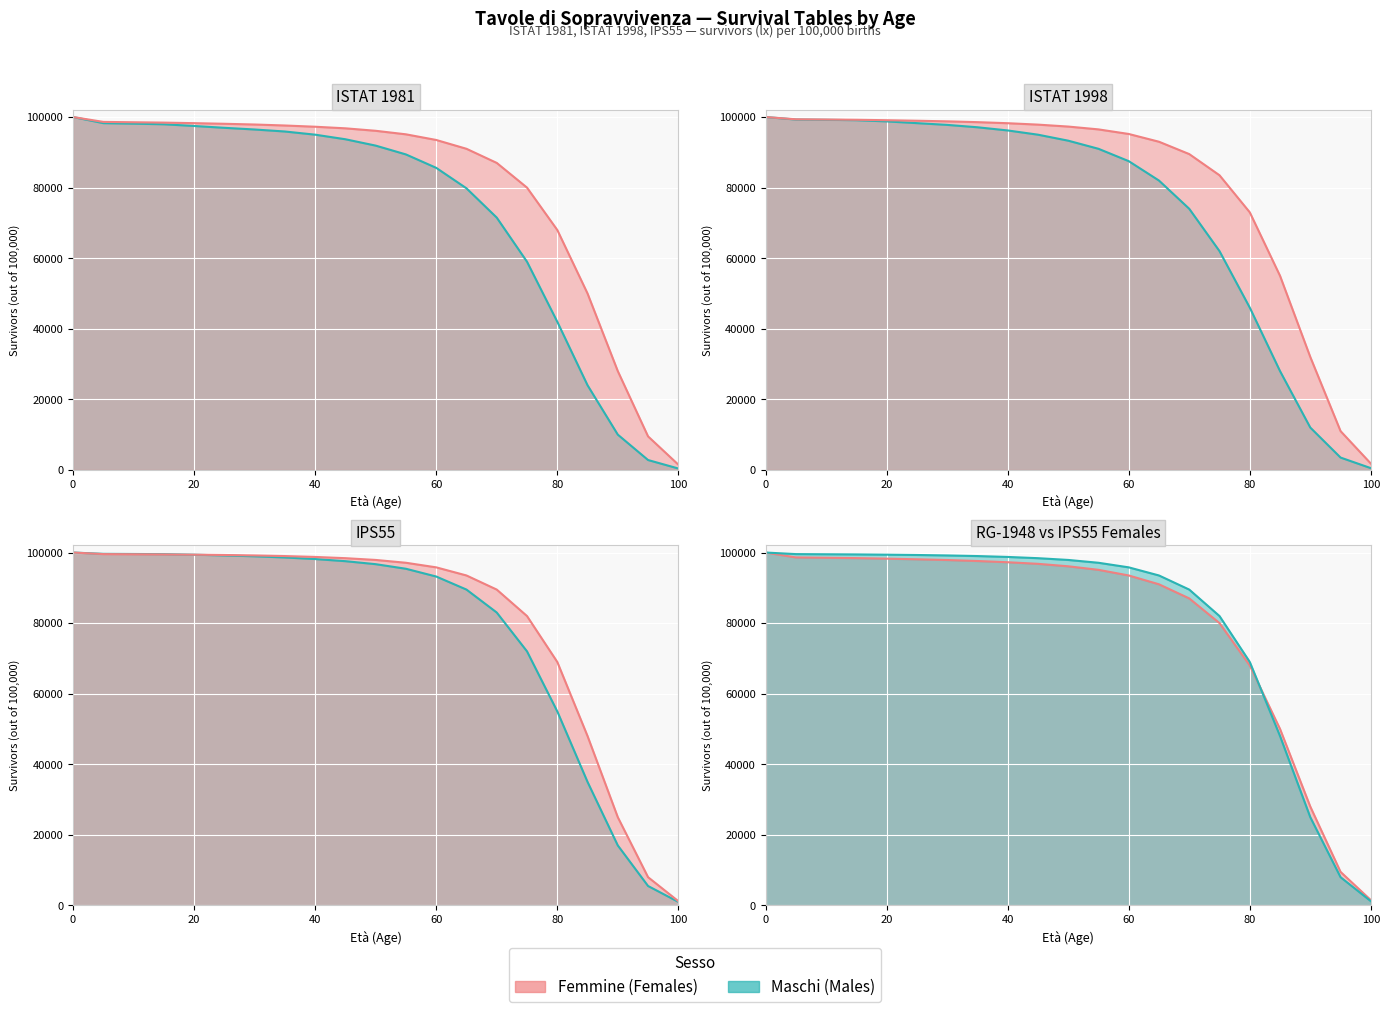

Which series has the largest total across all categories?

ISTAT1998 Femmine line